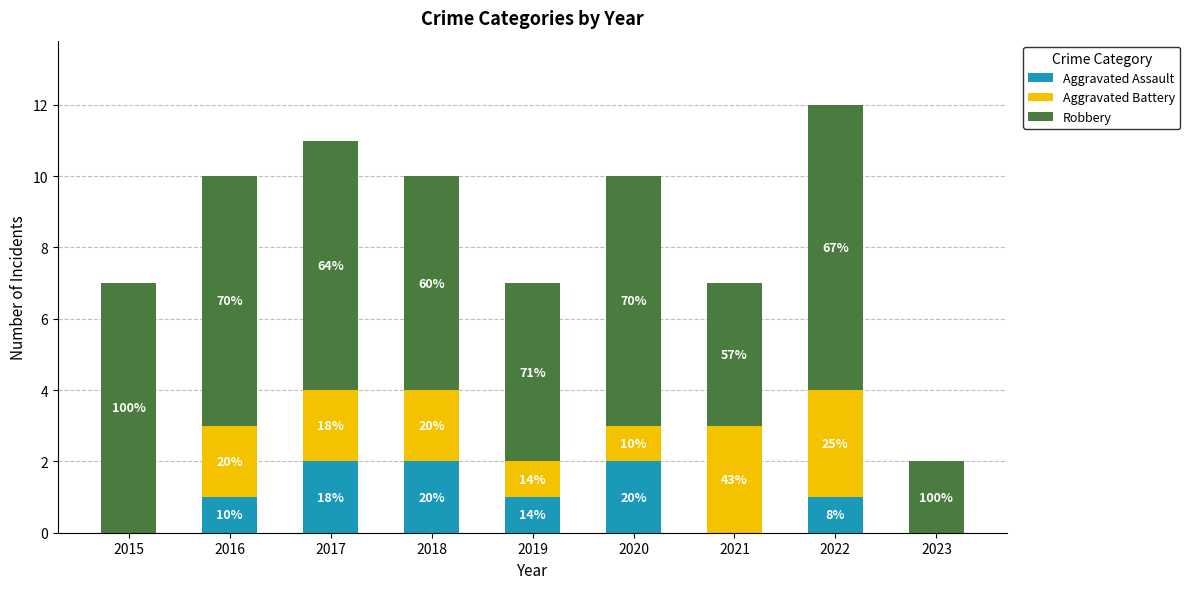

Does the chart contain stacked bars?

Yes